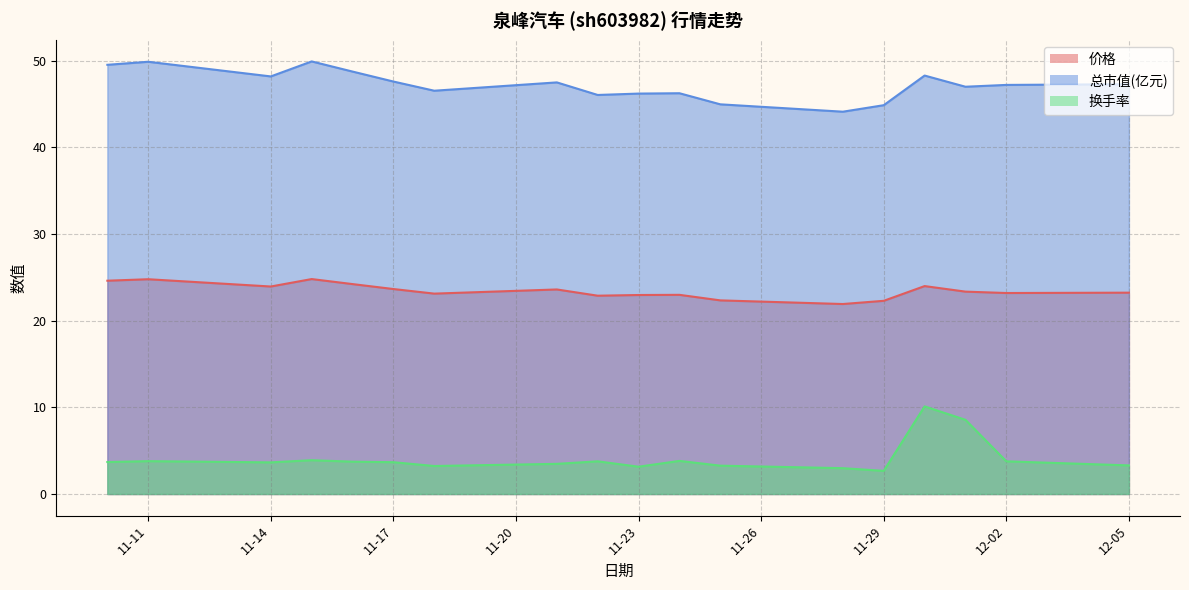

Which series has the largest range (max minus min)?

换手率